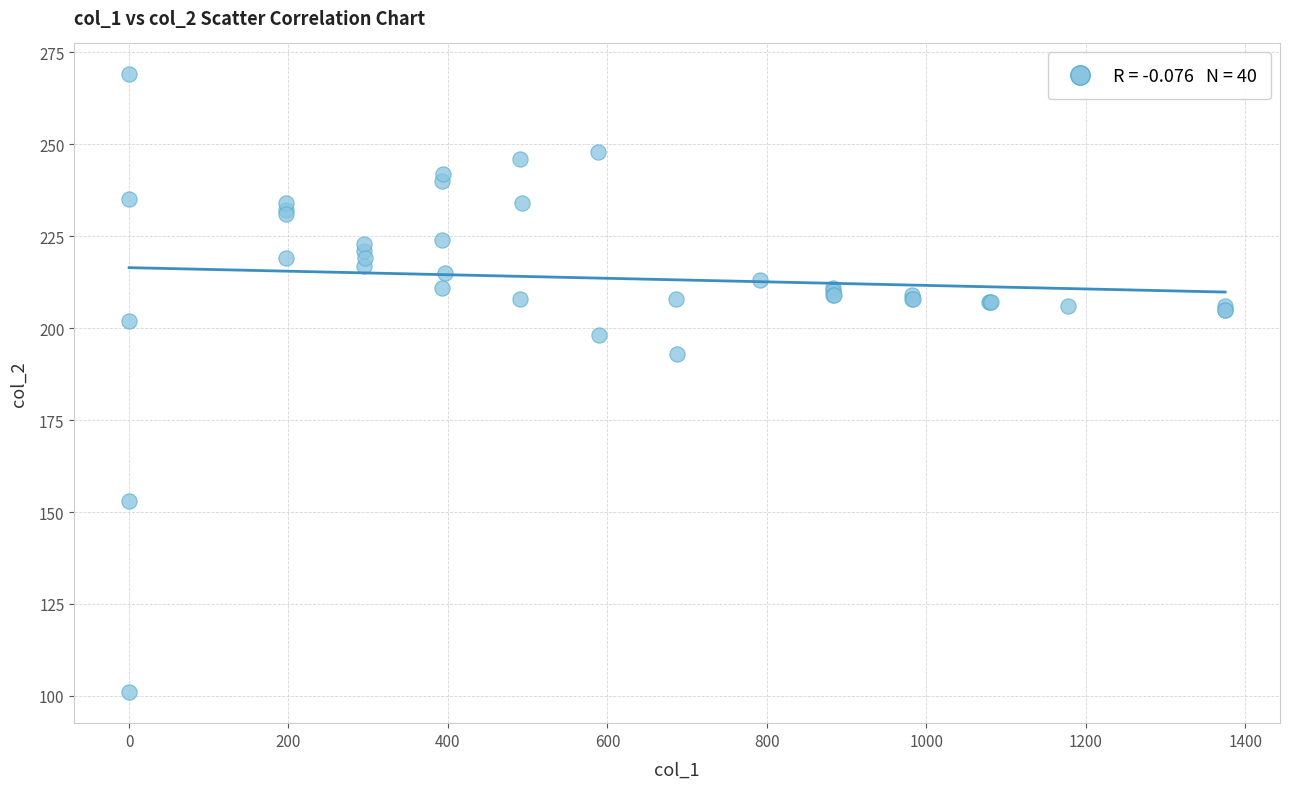

What Y value in the scatter plot is closest to 185?

193